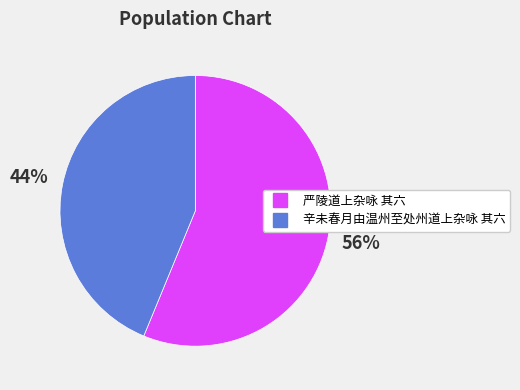

What is the smallest slice in the pie chart?

辛未春月由温州至处州道上杂咏 其六